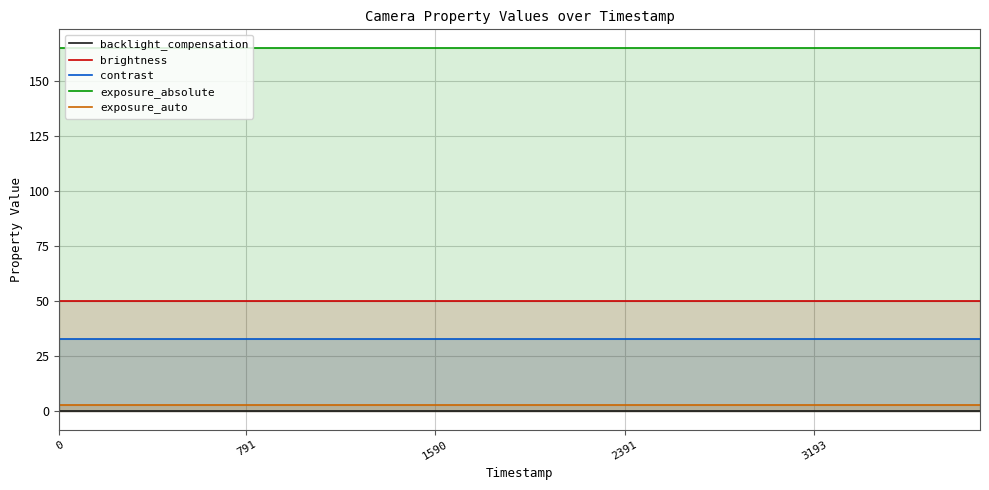

What is the spread (max minus min) of values at 10?

165